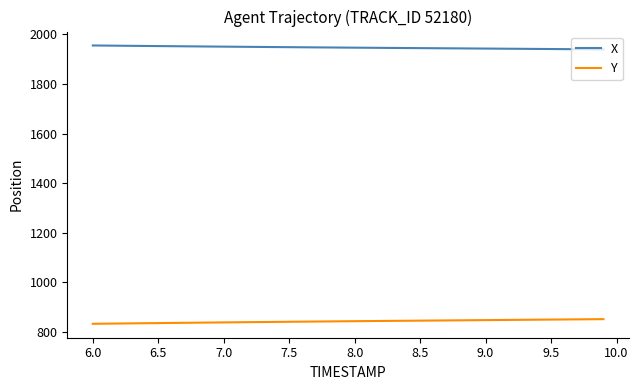

Which series has the largest total across all categories?

X